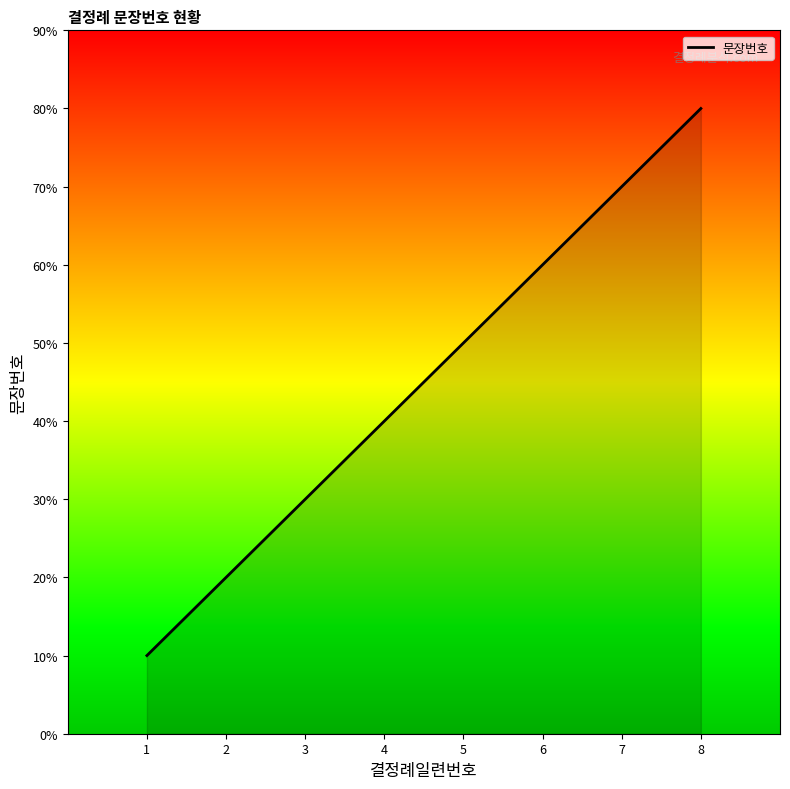

Is this an area chart (filled region under the line)?

Yes